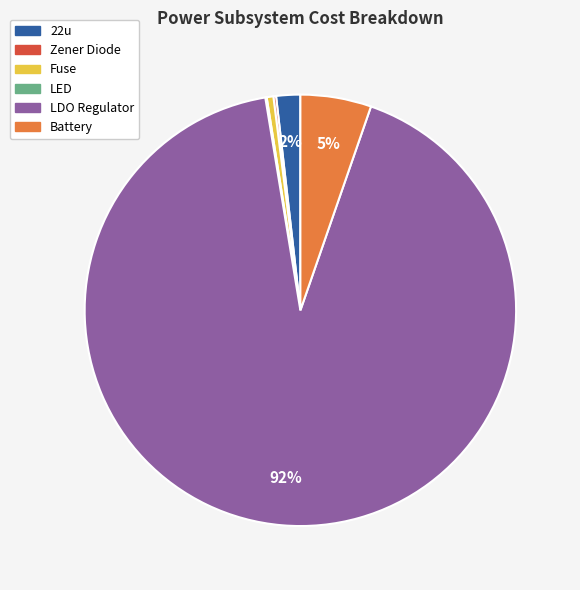

What percentage is the Battery slice, to the nearest percent?

5%